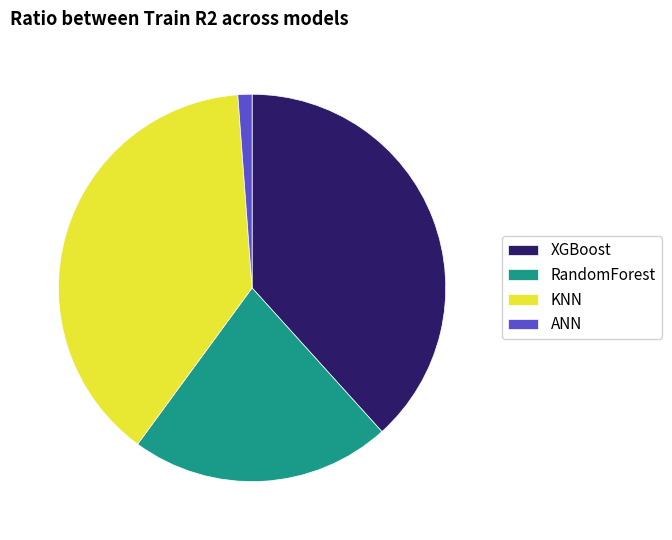

Between KNN and ANN, which is larger?

KNN